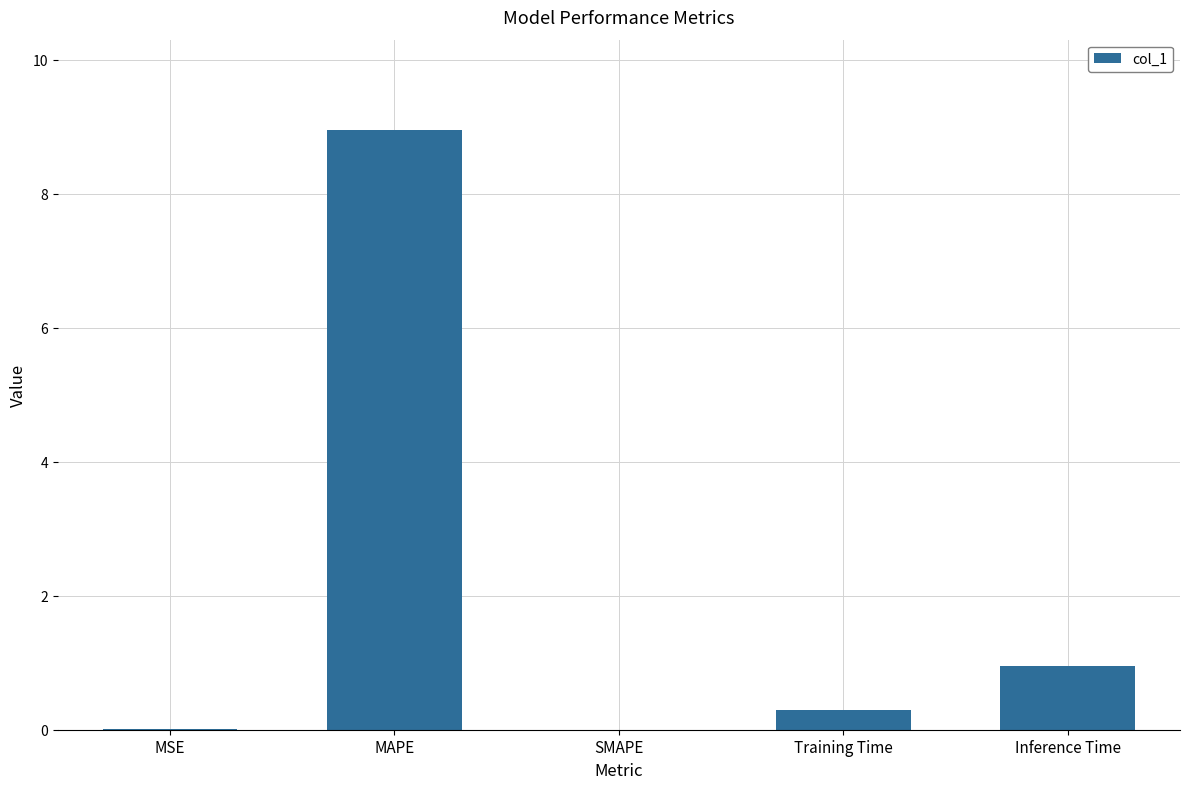

What is the greatest value displayed?

9.0